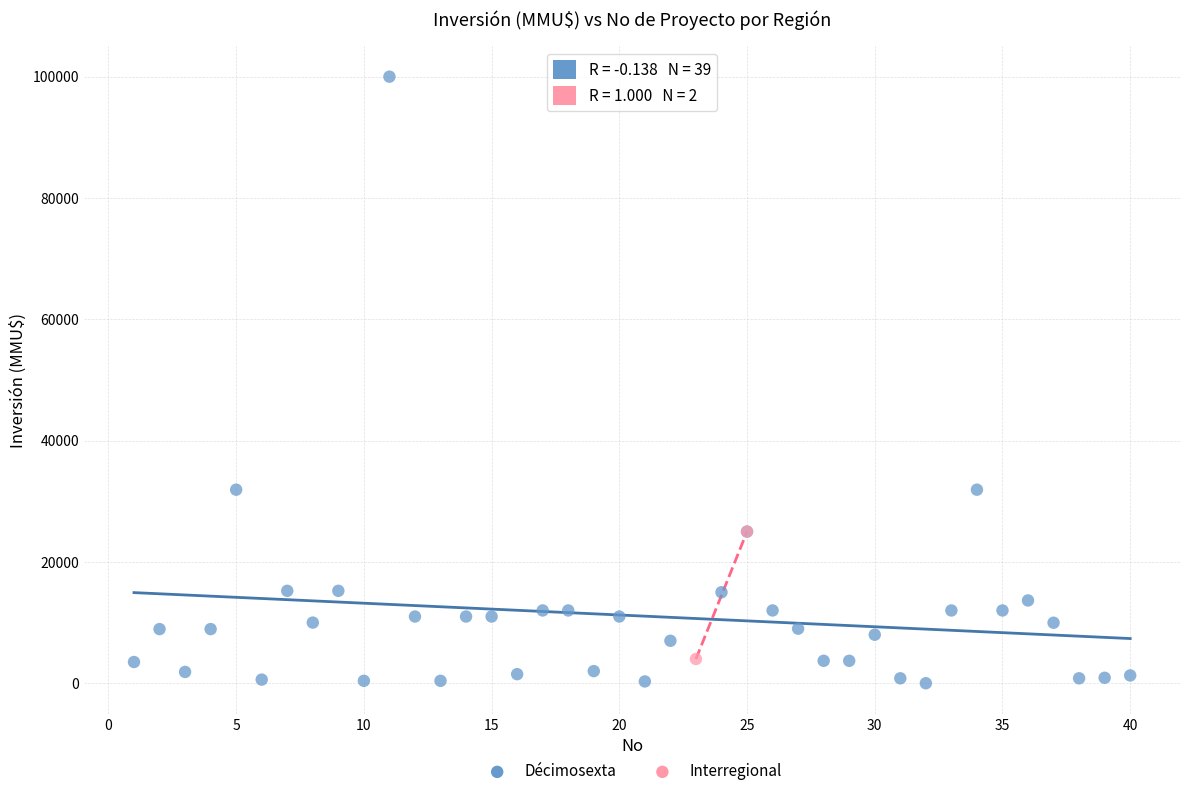

What are all the series names shown in the legend?

Décimosexta, Interregional